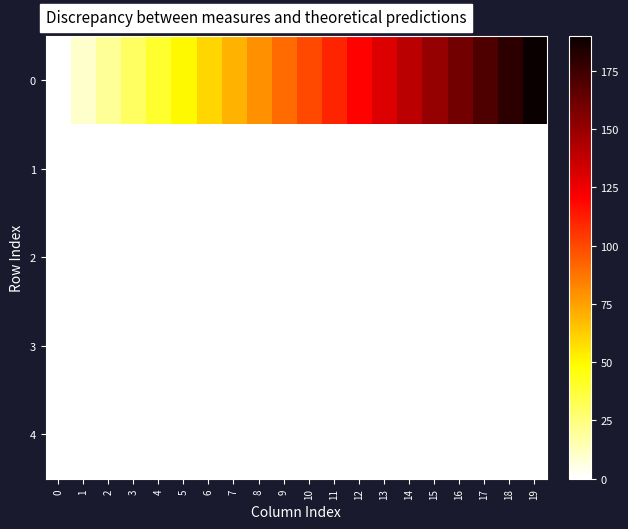

Count the number of data series in this chart.

5